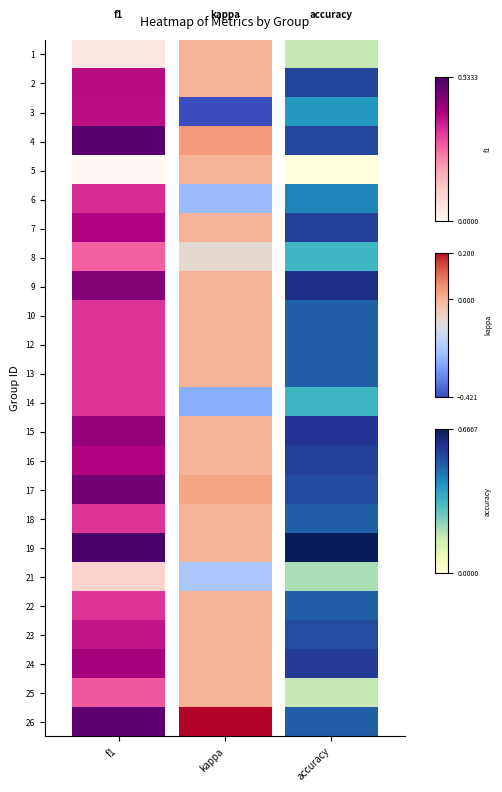

Which series changed the most between 1 and 2?

3